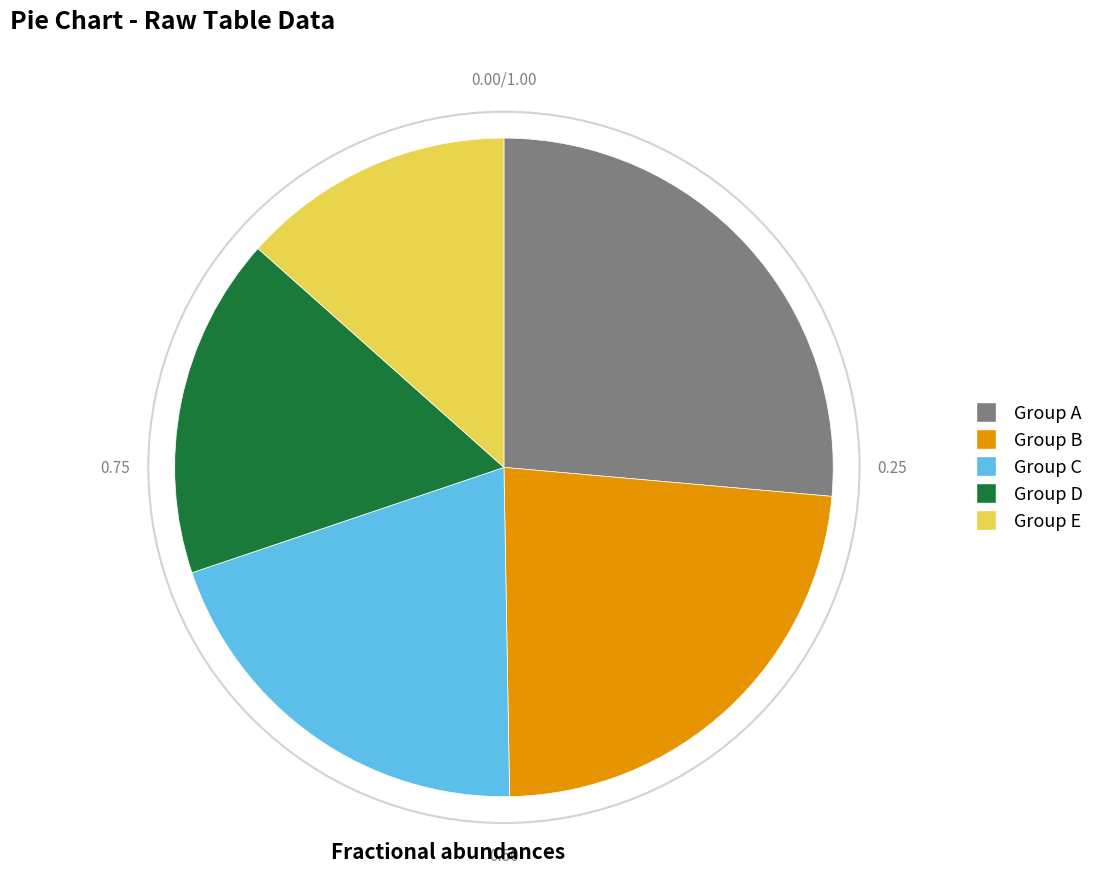

Is there any slice that represents more than half of the pie?

No